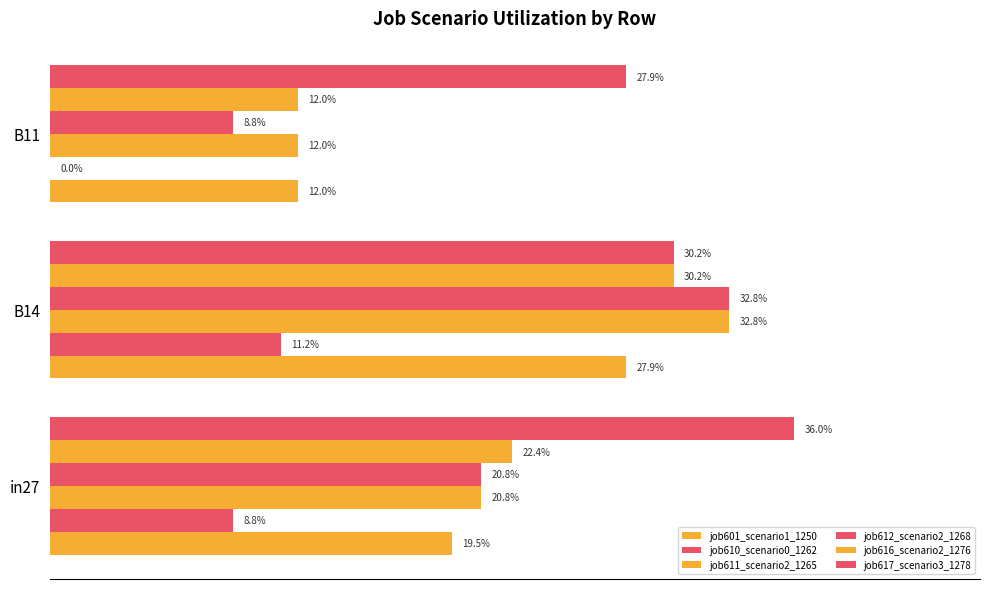

What is the sum of all job610_scenario0_1262 values?

0.2